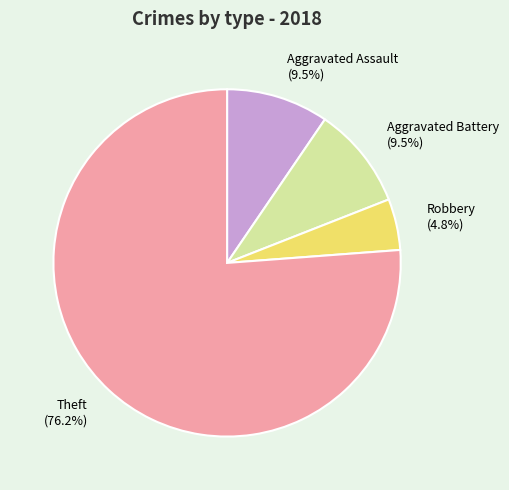

What is the total percentage of Aggravated Assault and Robbery?

14.3%